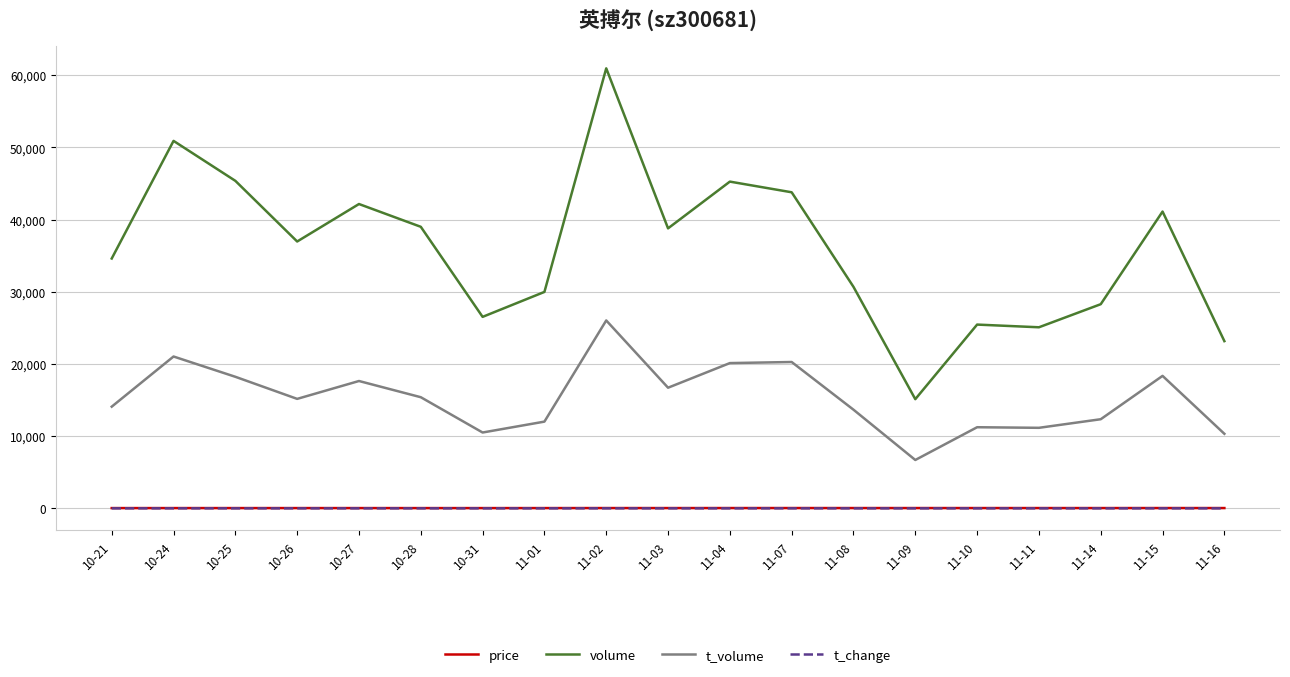

What is the greatest value displayed?

60941.0